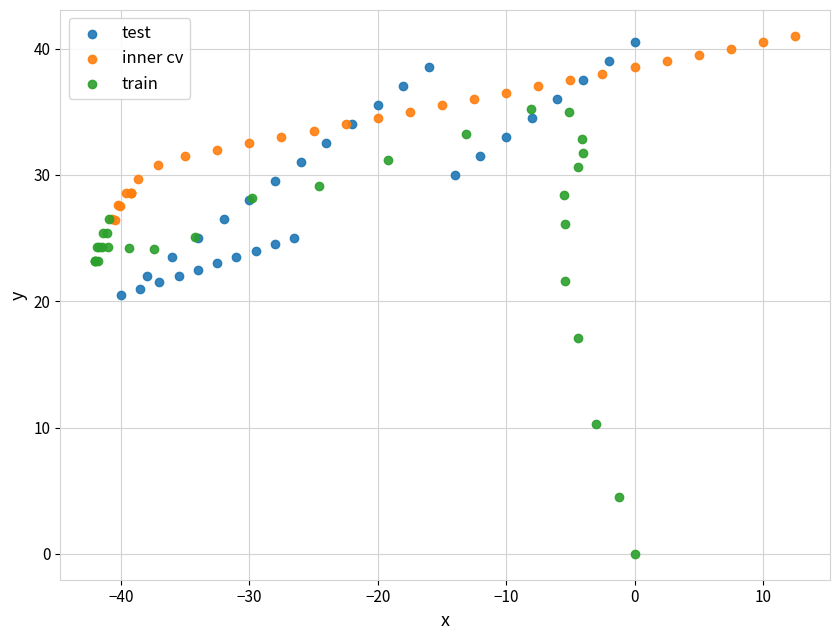

Which series contains the lowest Y value?

train